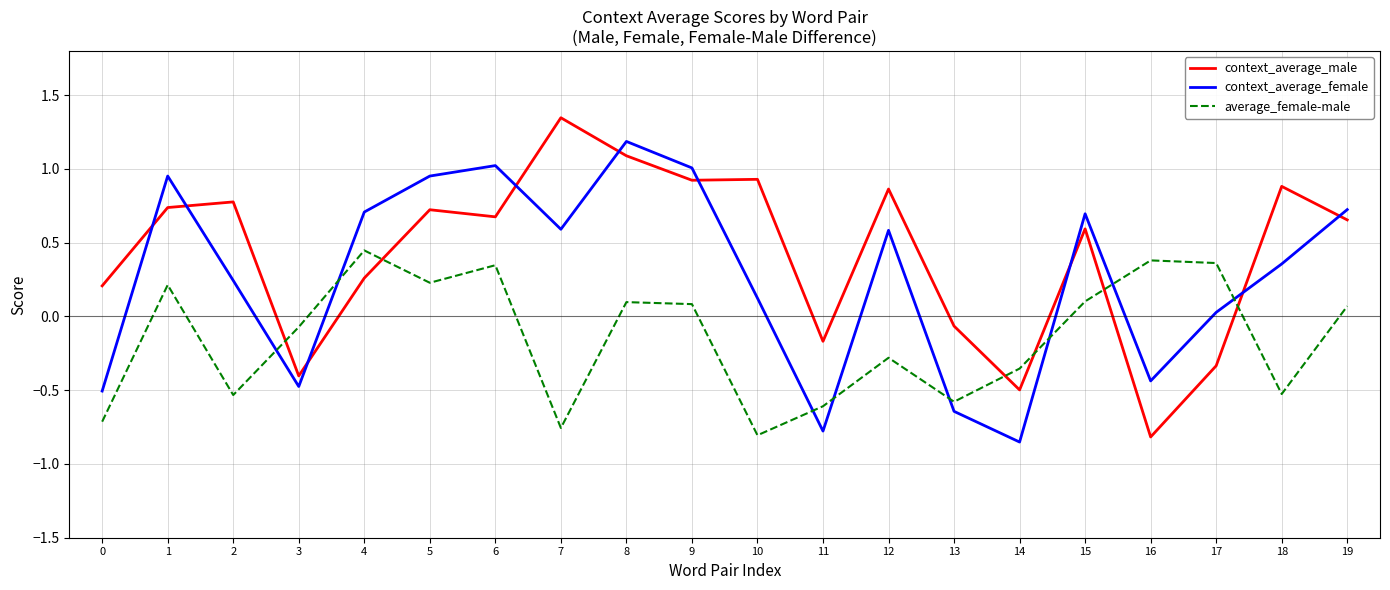

What is the spread (max minus min) of values at 11?

0.6